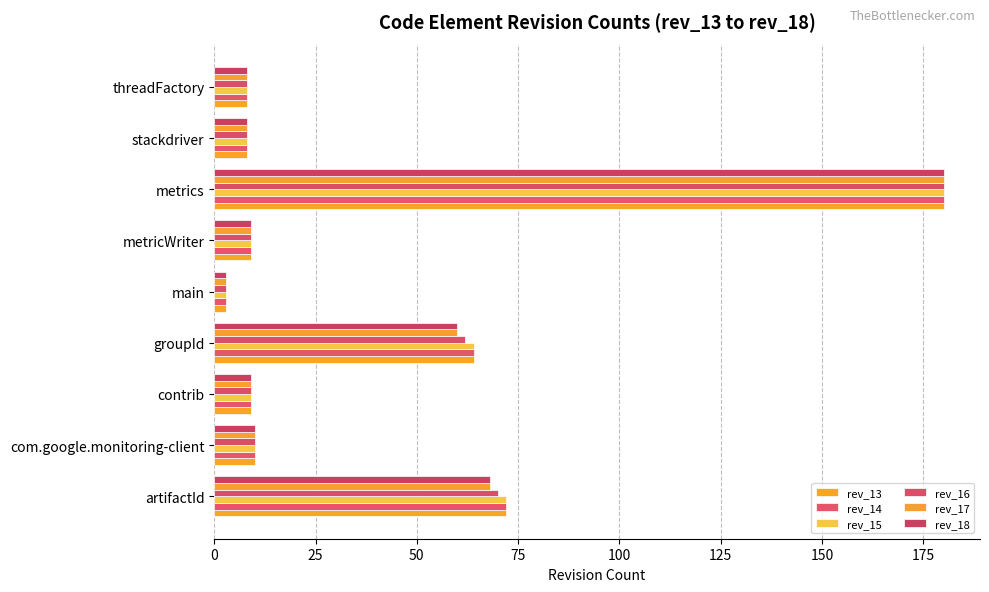

How many series are shown in this chart?

6